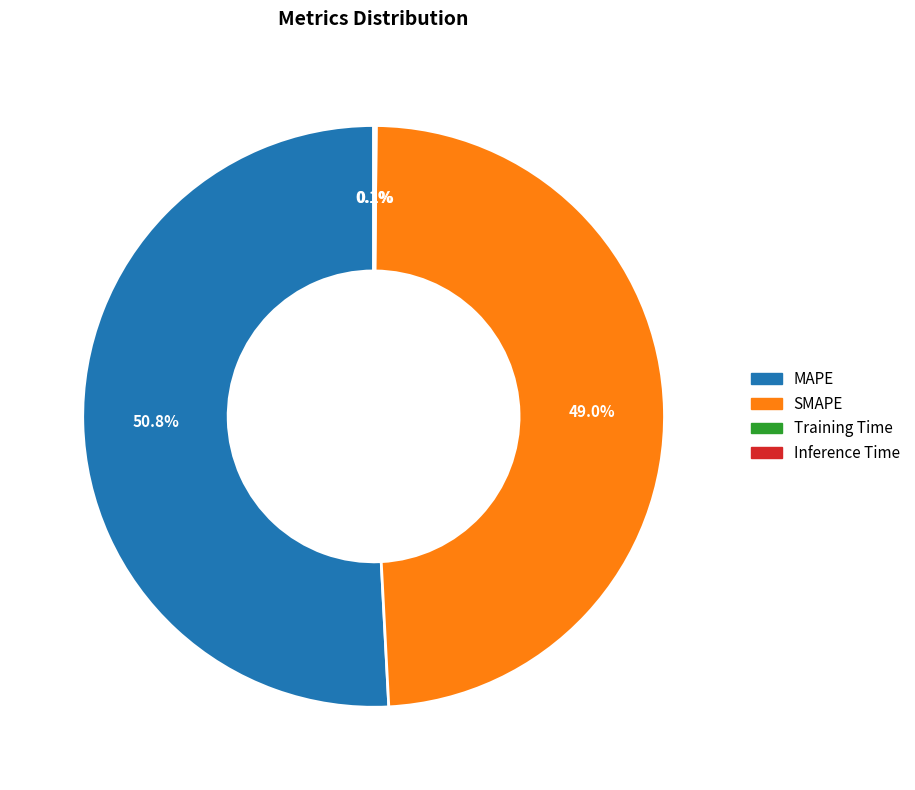

Is there a majority slice in this chart?

Yes